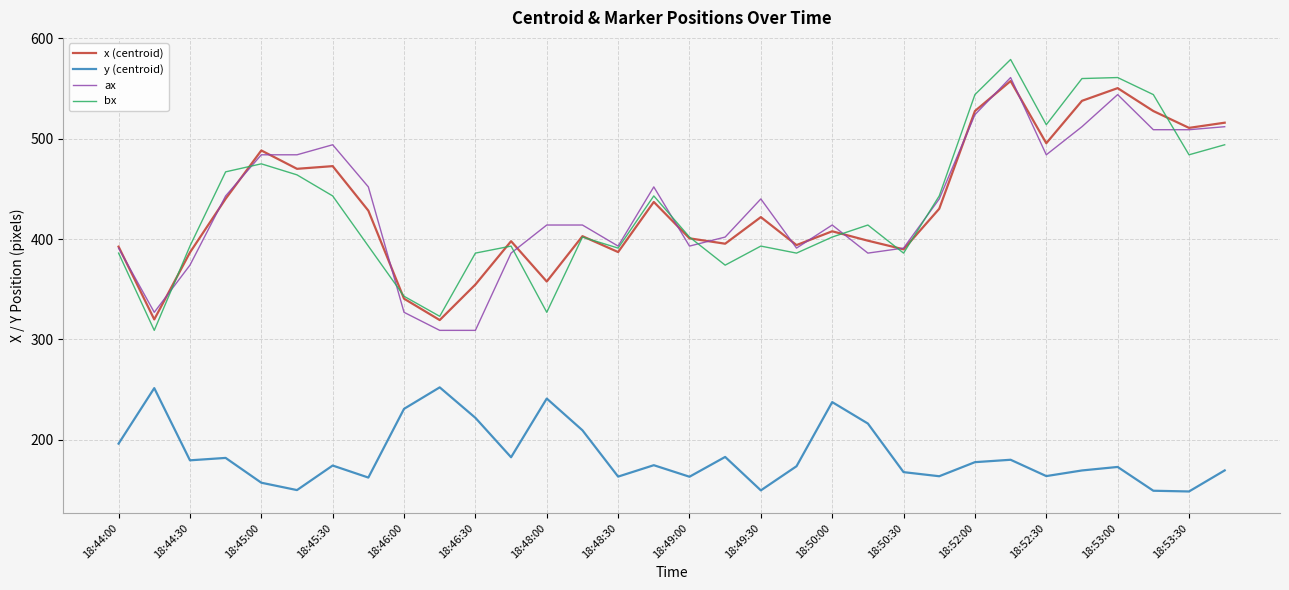

True or false: y (centroid) and x (centroid) cross at least once.

False